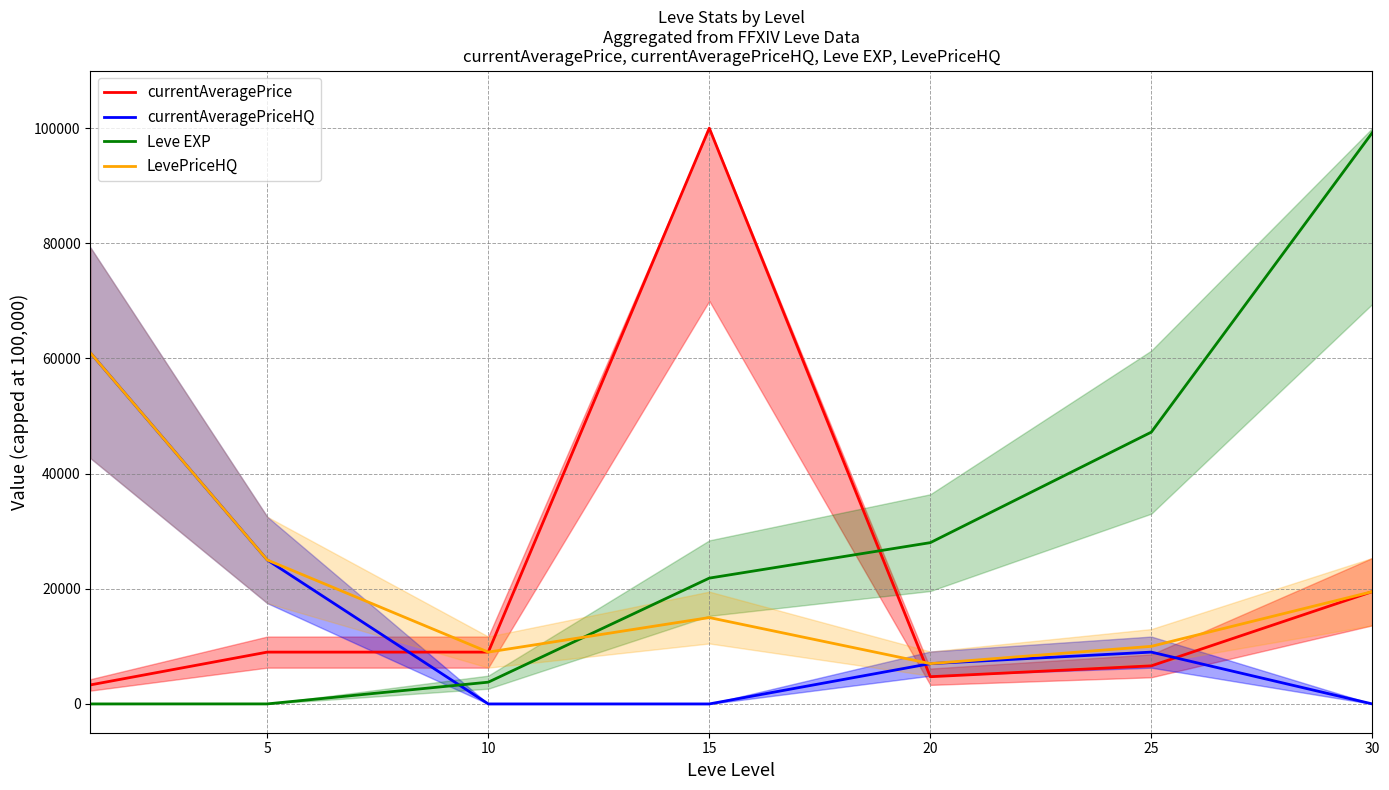

Reading left to right, what are all the values shown in this chart?

currentAveragePrice: 3307.0	9000.0	9000.0	100000.0	4724.8	6613.7	19500.0
currentAveragePriceHQ: 60966.7	25000.0	0.0	0.0	6999.0	8999.0	0.0
Leve EXP: 1.0	6.0	3780.0	21850.0	28010.0	47200.0	99220.0
LevePriceHQ: 60966.7	25000.0	9000.0	15000.0	6999.0	10000.0	19500.0